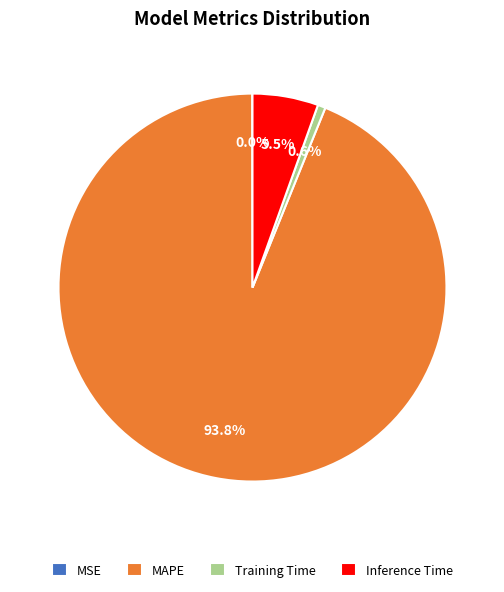

Do MAPE and Training Time together represent more than half of the pie?

Yes